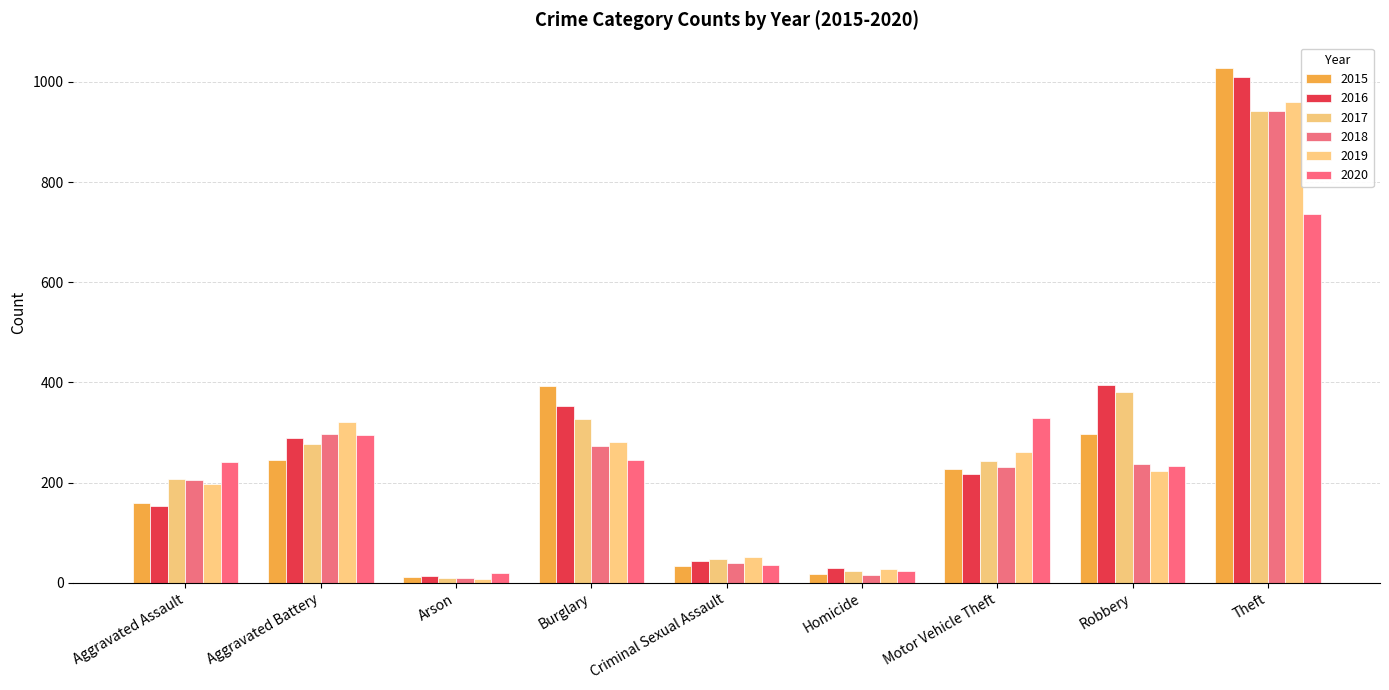

What is the value of the 2017 bar at the 9th from the left?

941